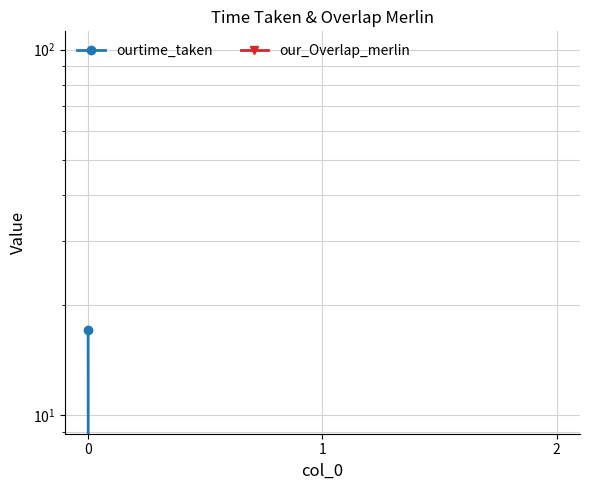

Rank the series by their maximum value, from highest to lowest.

ourtime_taken, our_Overlap_merlin